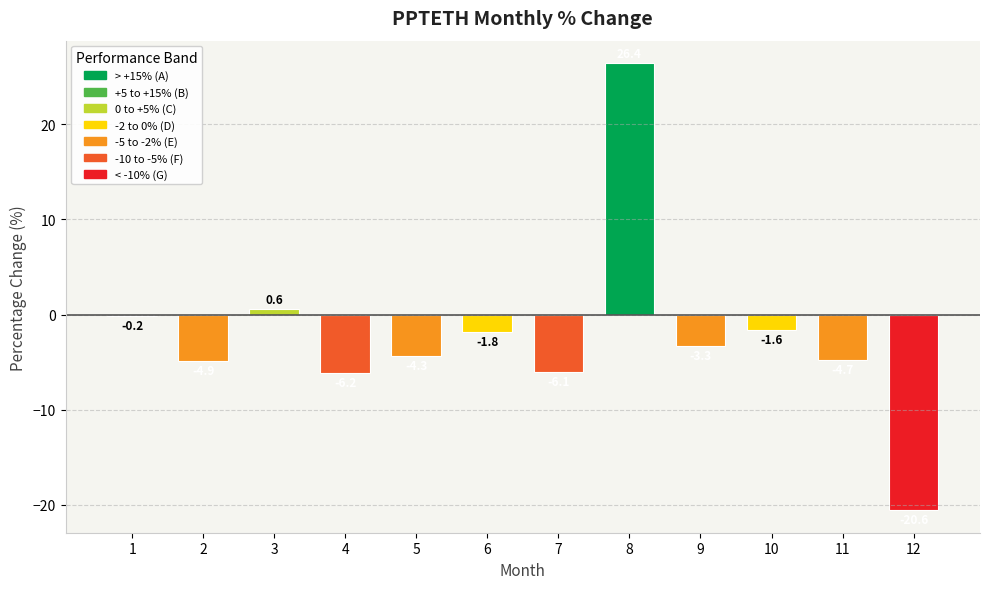

Reading left to right, list all the values displayed in this chart.

1=-0.2	2=-4.9	3=0.6	4=-6.2	5=-4.3	6=-1.8	7=-6.1	8=26.4	9=-3.3	10=-1.6	11=-4.7	12=-20.6